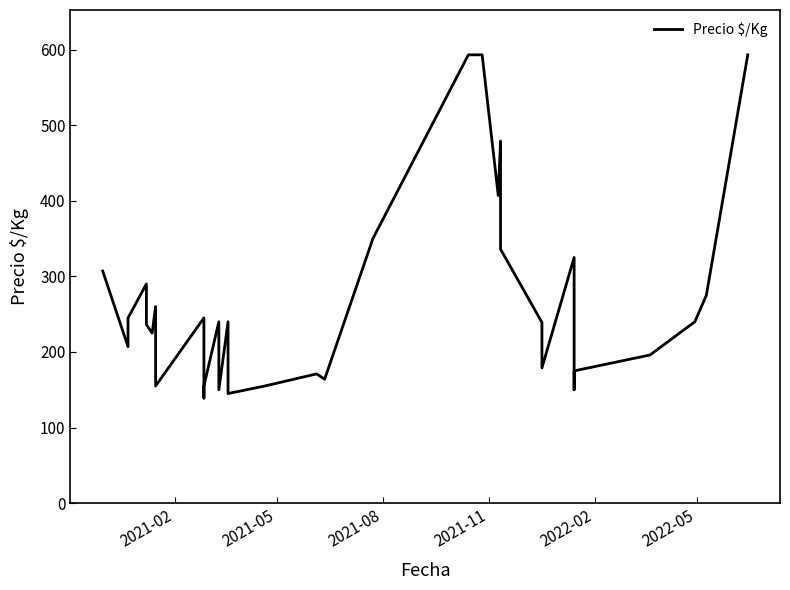

What is the average value?

257